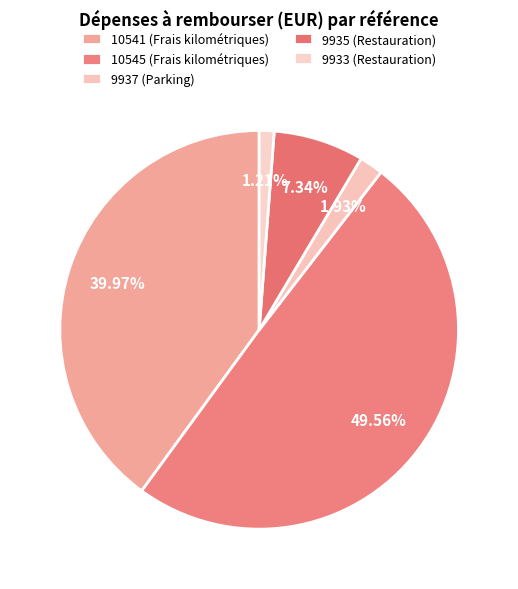

Rank the categories by value from highest to lowest.

10545, 10541, 9935, 9937, 9933